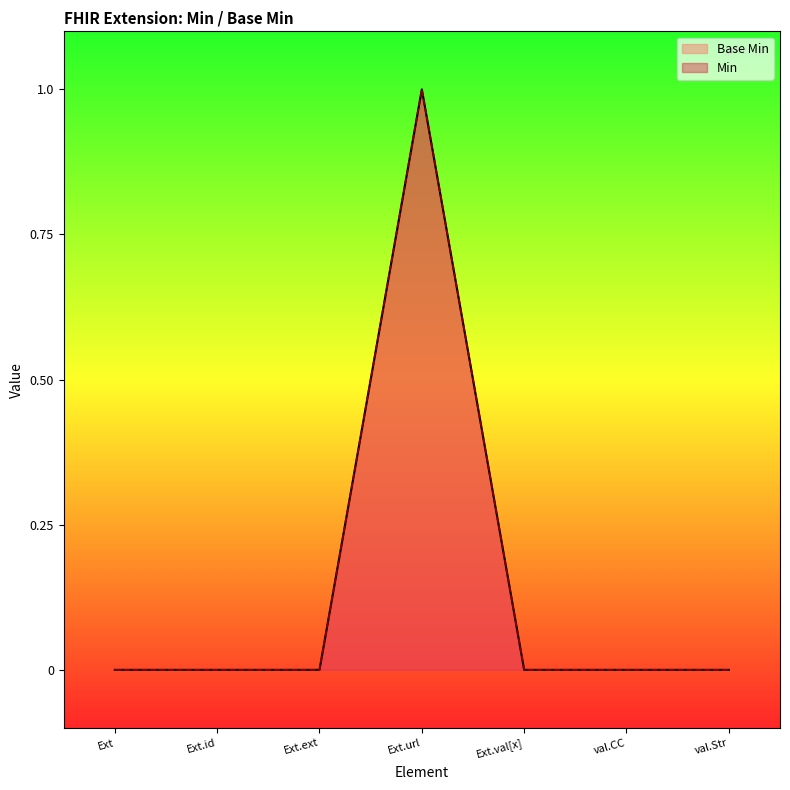

How many lines are shown in the chart?

2